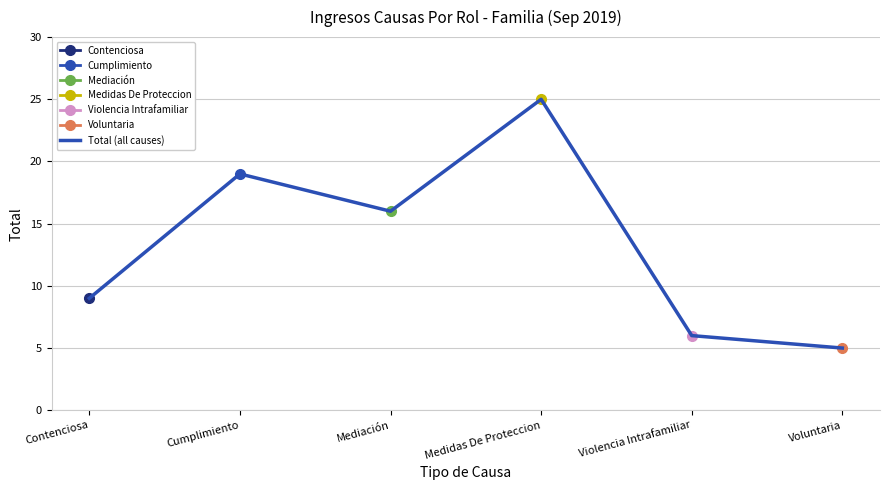

What is the difference between the maximum and minimum values?

20